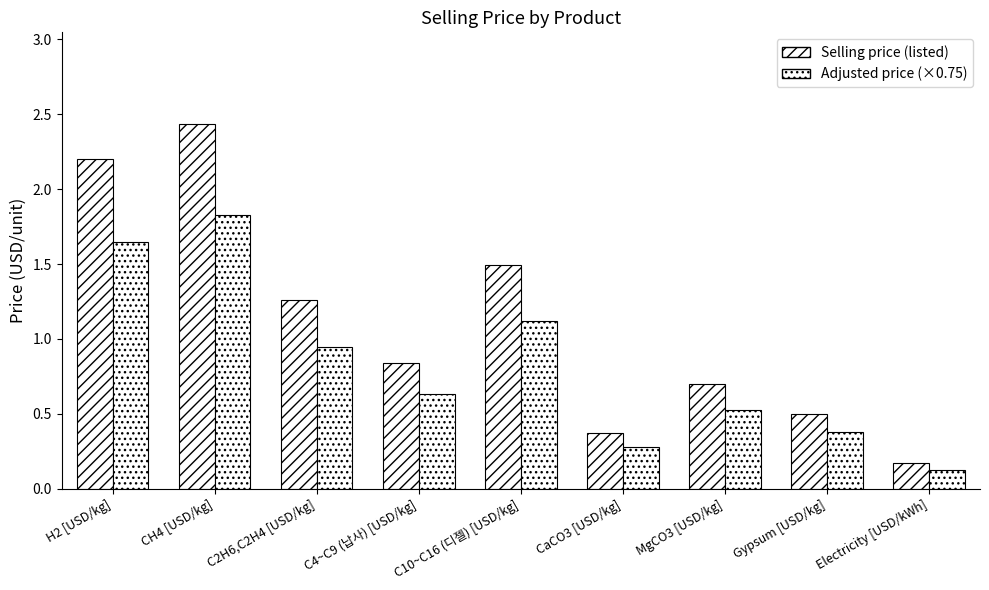

What is the sum of all Adjusted price (×0.75) values?

7.5